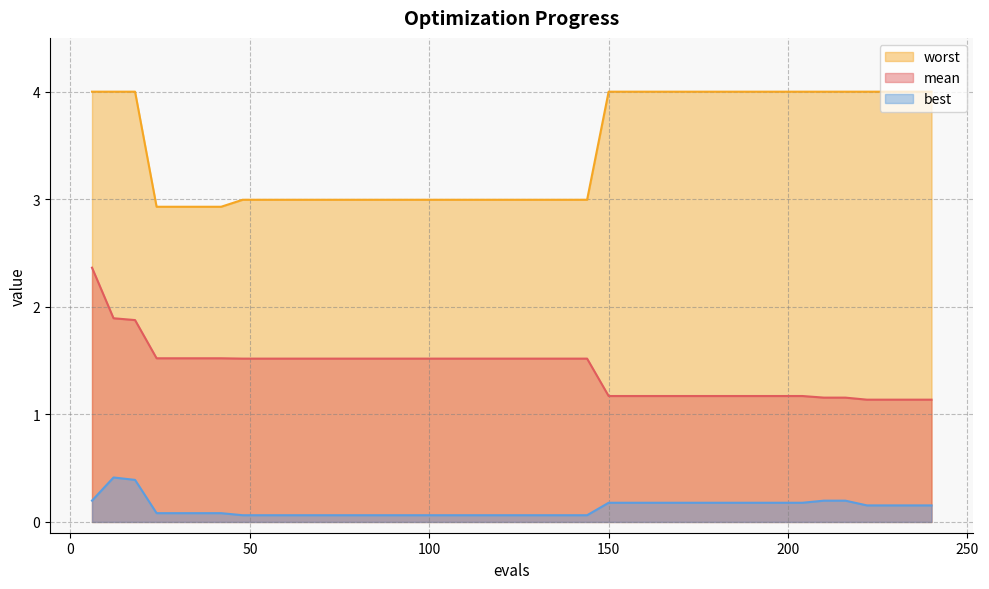

True or false: best and mean cross at least once.

False